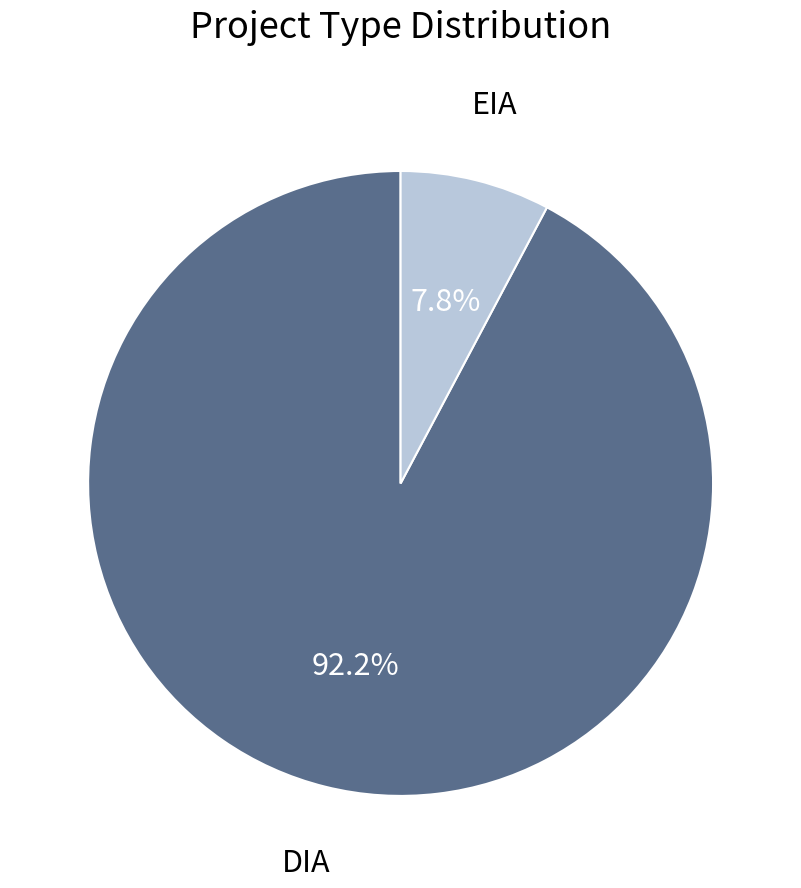

What percentage is NOT represented by DIA?

7.8%